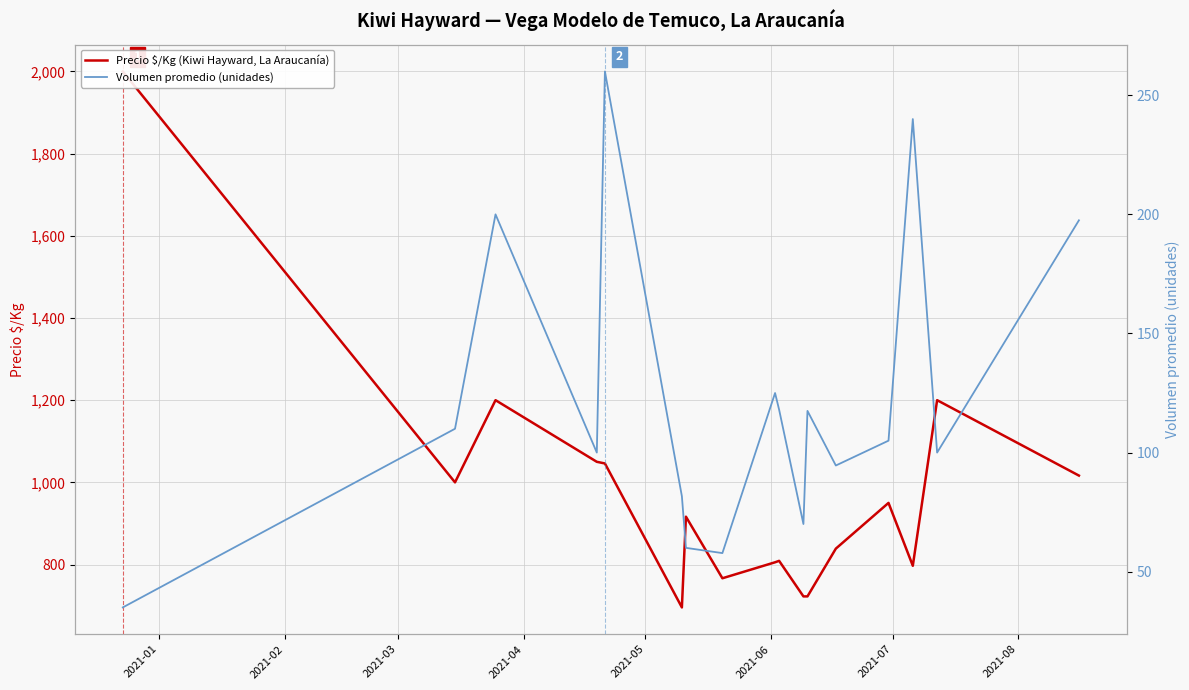

How many interior local peaks does the Precio $/Kg (Kiwi Hayward, La Araucanía) series have?

5